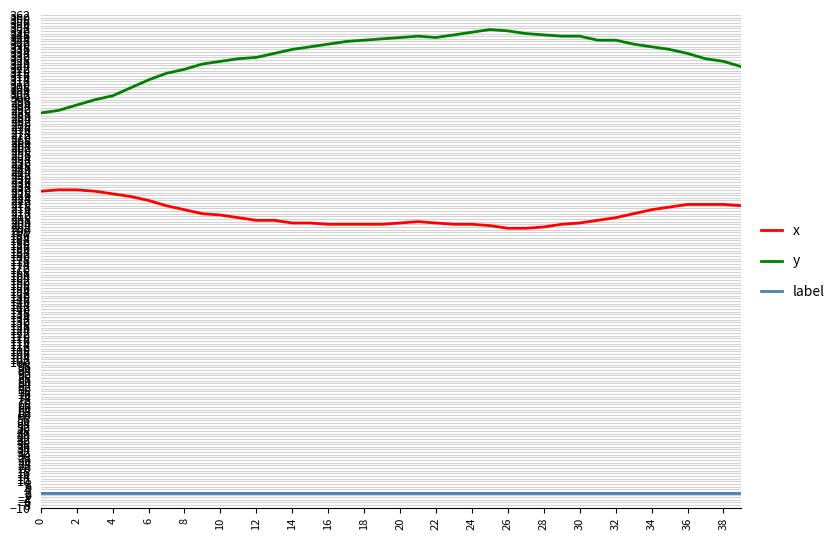

What is the greatest value displayed?

351